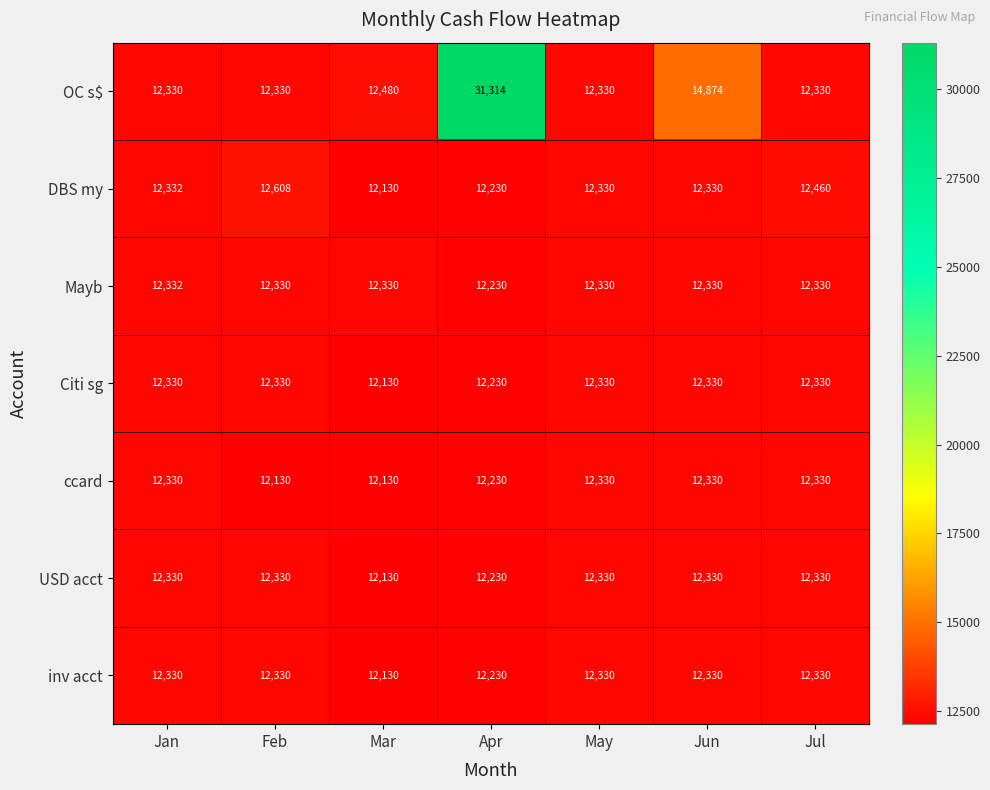

Which series has the largest total across all categories?

OC s$